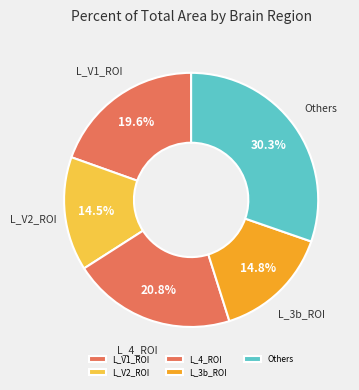

What is the largest slice in the pie chart?

Others